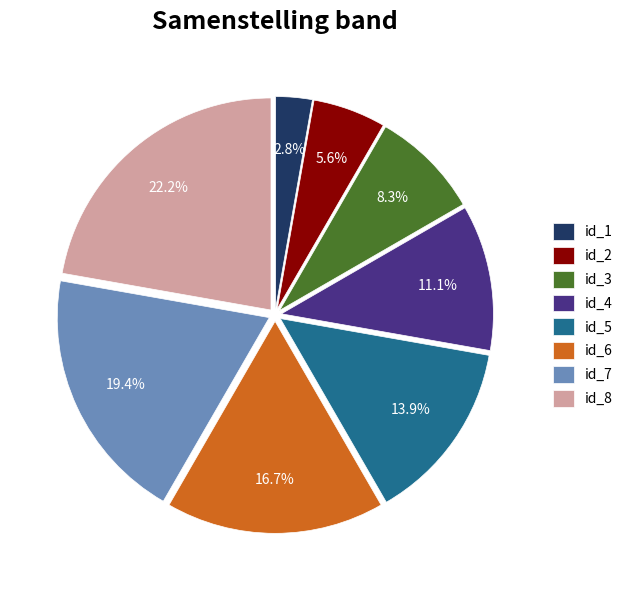

How much of the chart is everything except id_7?

80.6%